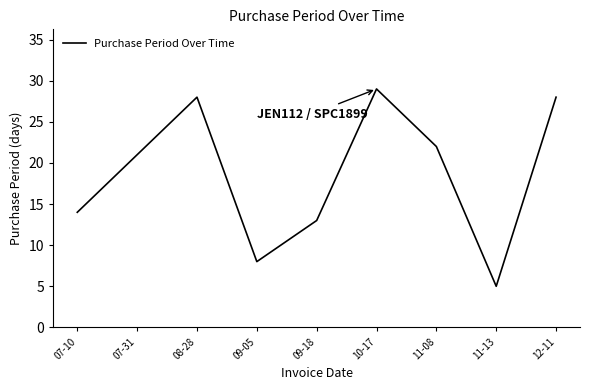

Reading left to right, transcribe all the data shown in this chart.

14	21	28	8	13	29	22	5	28